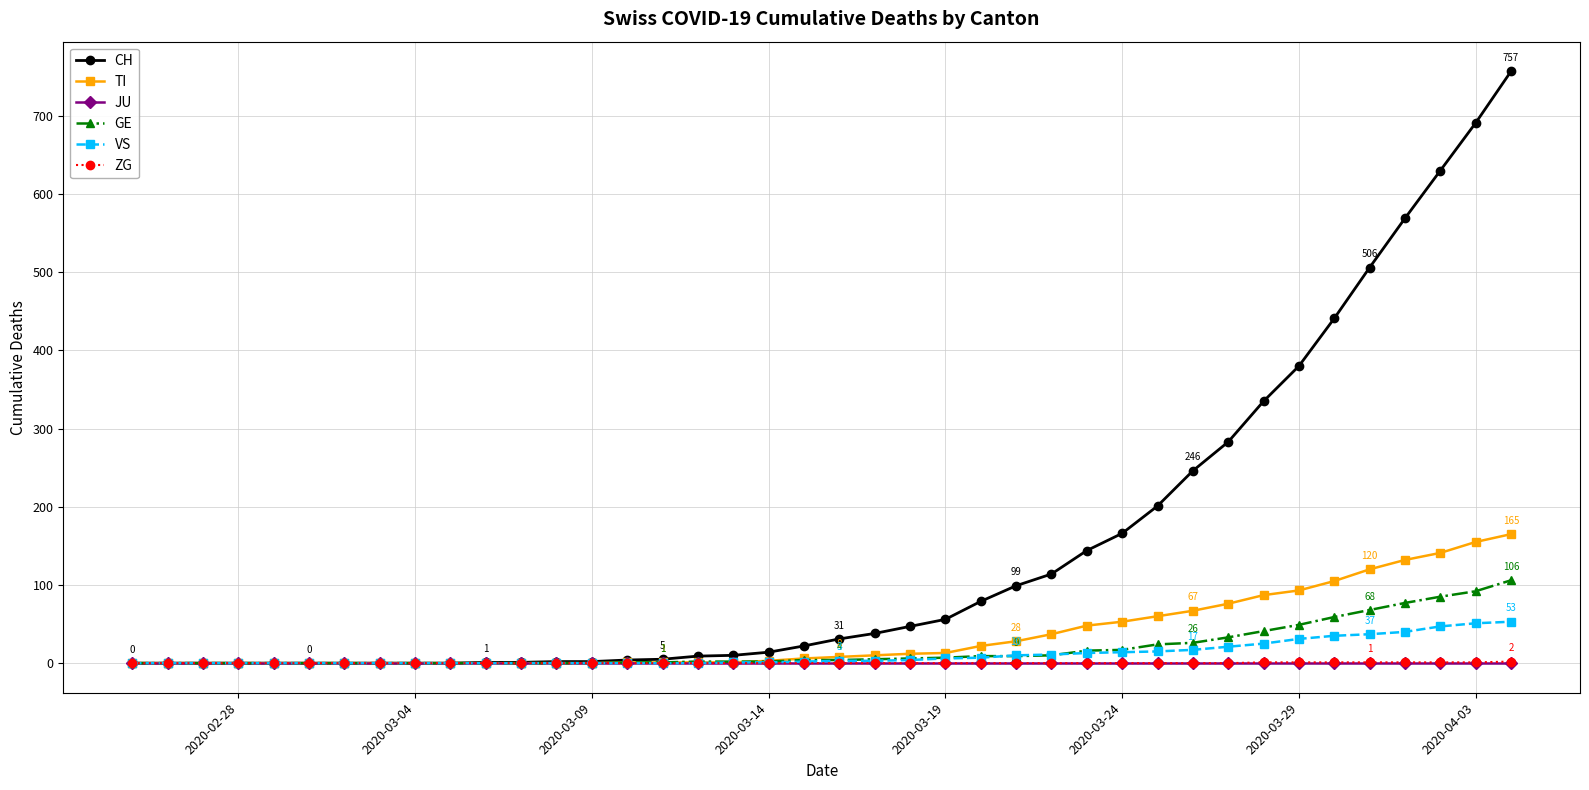

What is the maximum value shown in the chart?

757